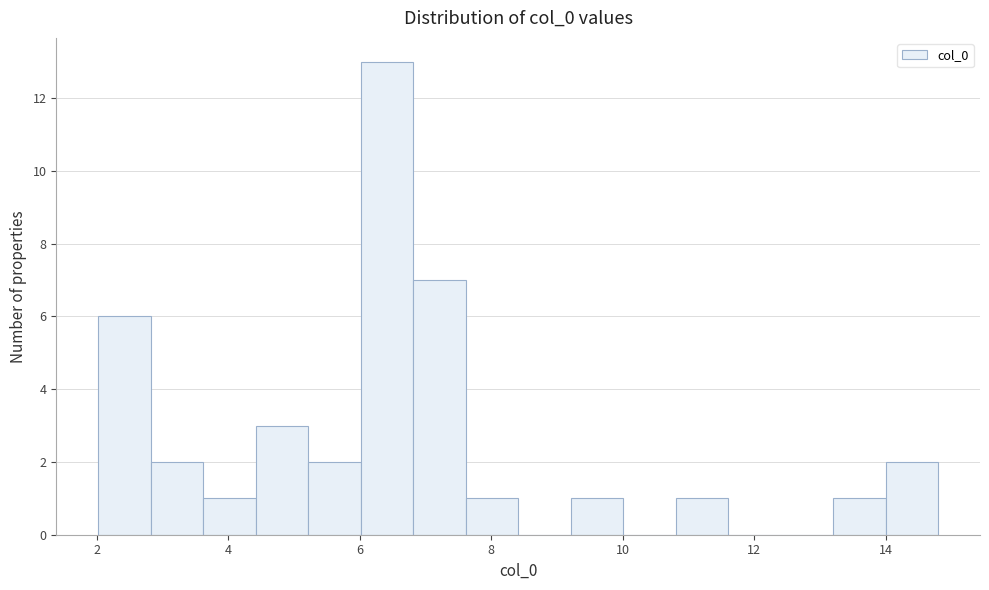

Read against the x-axis, roughly where is the centre of the tallest bar?

6.4